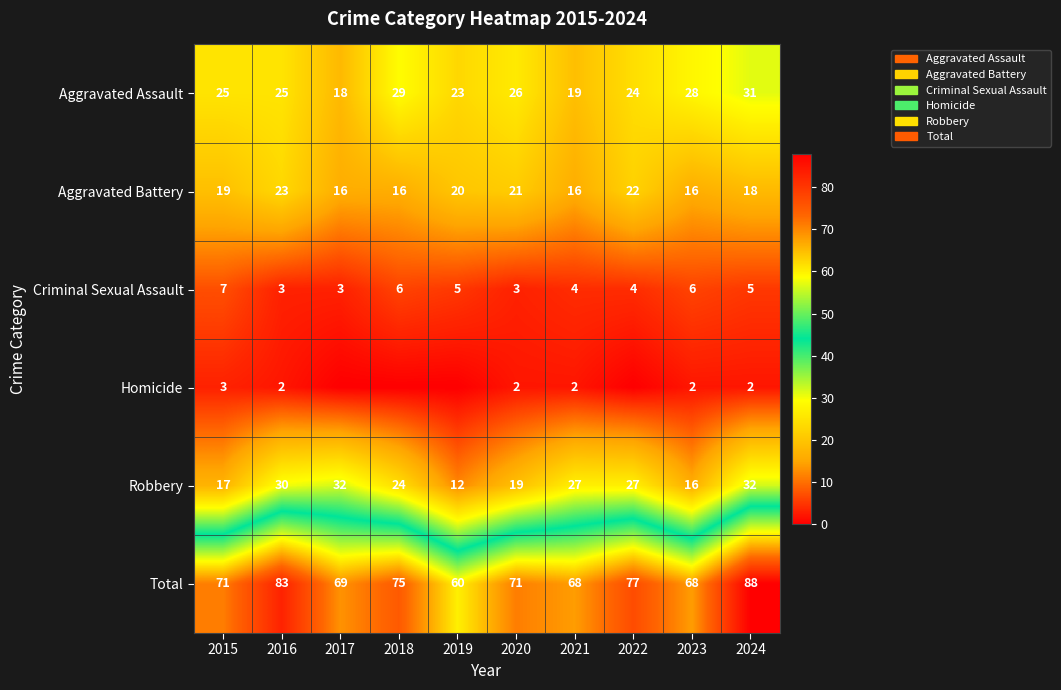

What is the difference between the highest and lowest values at 2019?

60